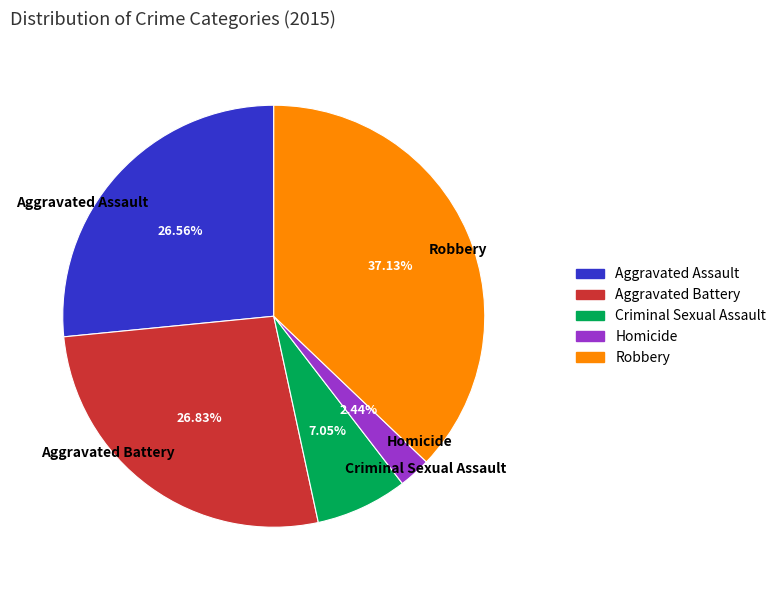

Is the sum of Aggravated Battery and Robbery greater than half?

Yes